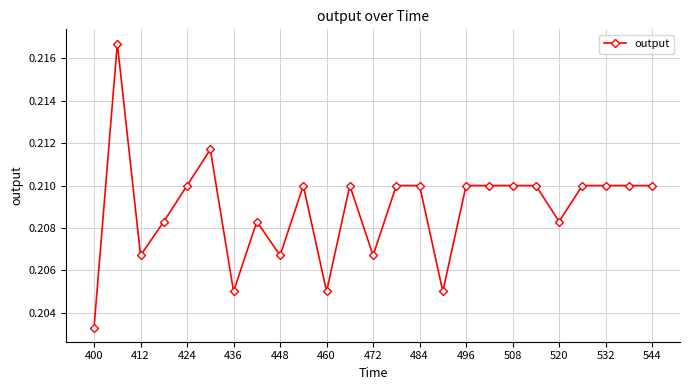

True or false: there are more than 0 points higher than both neighbors.

True